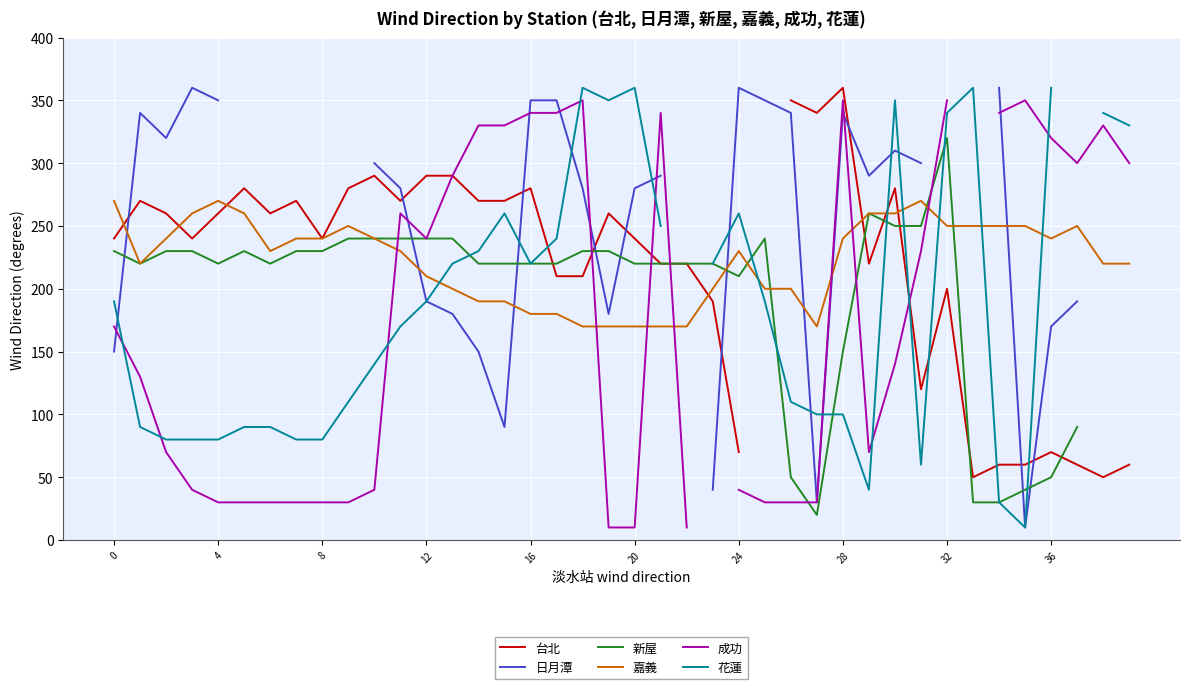

Which series ends up on top after the final intersection of 成功 and 新屋?

成功